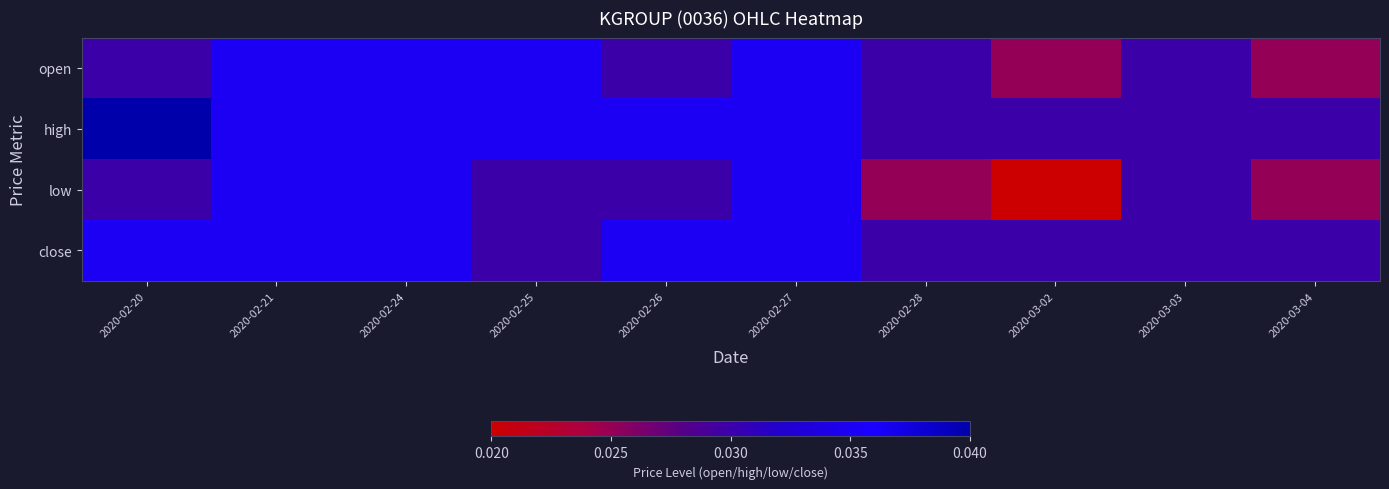

Which has a higher value, 2020-02-27 or 2020-02-26?

2020-02-27